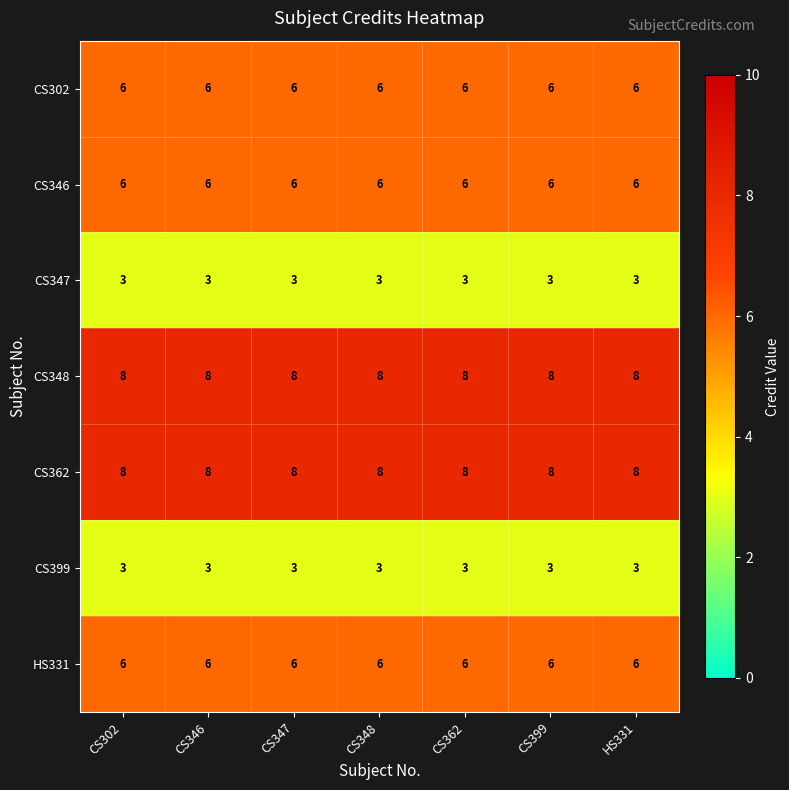

What is the highest value of the CS346 series?

6